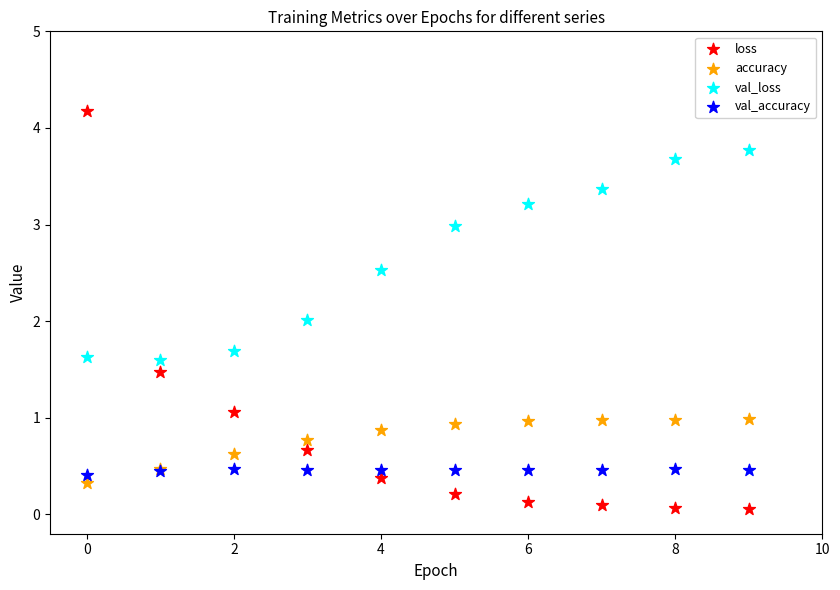

Which series contains the highest Y value?

loss